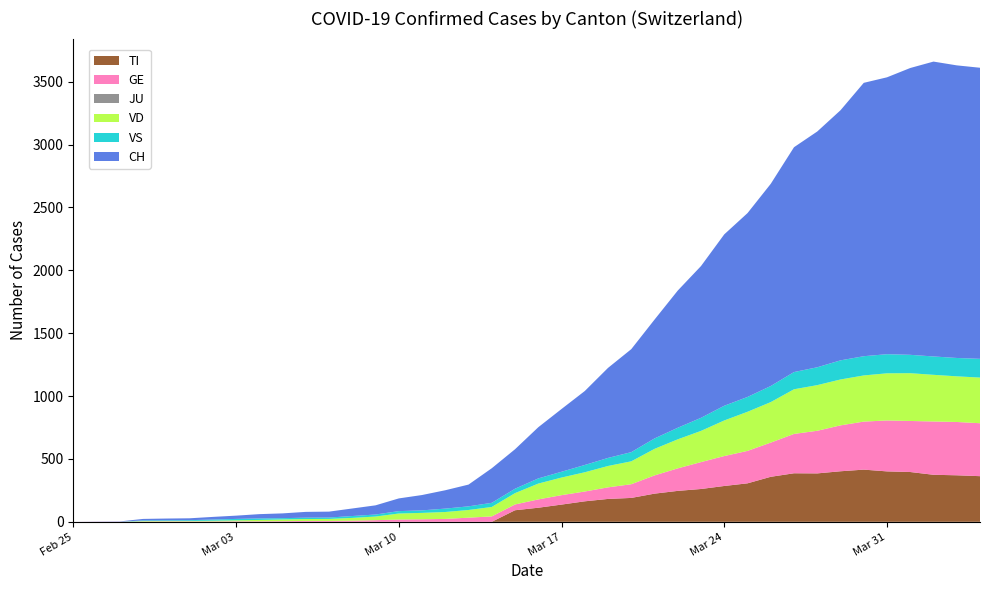

Reading right to left, what are all the values shown in this chart?

TI: 363	370	374	396	401	415	402	385	386	358	306	285	261	246	224	190	182	163	137	112	92	0	0	0	0	0	0	0	0	0	0	0	0	0	0	0	0	0	0	0
GE: 421	424	424	406	405	382	365	339	313	272	258	238	214	179	145	109	92	78	75	66	46	43	33	23	20	18	13	9	7	7	5	4	4	3	3	3	2	1	1	0
JU: 0	0	0	0	0	0	0	0	0	0	0	0	0	0	0	0	0	0	0	0	0	0	0	0	0	0	0	0	0	0	0	0	0	0	0	0	0	0	0	0
VD: 363	363	371	380	375	367	365	363	355	322	311	283	248	231	211	182	170	153	140	126	90	75	61	55	51	48	29	22	16	15	14	11	8	6	4	4	4	0	0	0
VS: 149	146	146	146	152	153	152	142	137	128	118	117	104	92	83	73	64	58	46	41	35	33	29	27	20	19	16	15	11	11	10	12	11	9	6	5	5	0	0	0
CH: 2315	2327	2345	2281	2202	2174	1989	1875	1788	1608	1462	1363	1207	1091	945	819	716	588	499	407	314	275	173	146	122	101	73	60	47	46	38	34	26	21	15	14	12	2	1	0